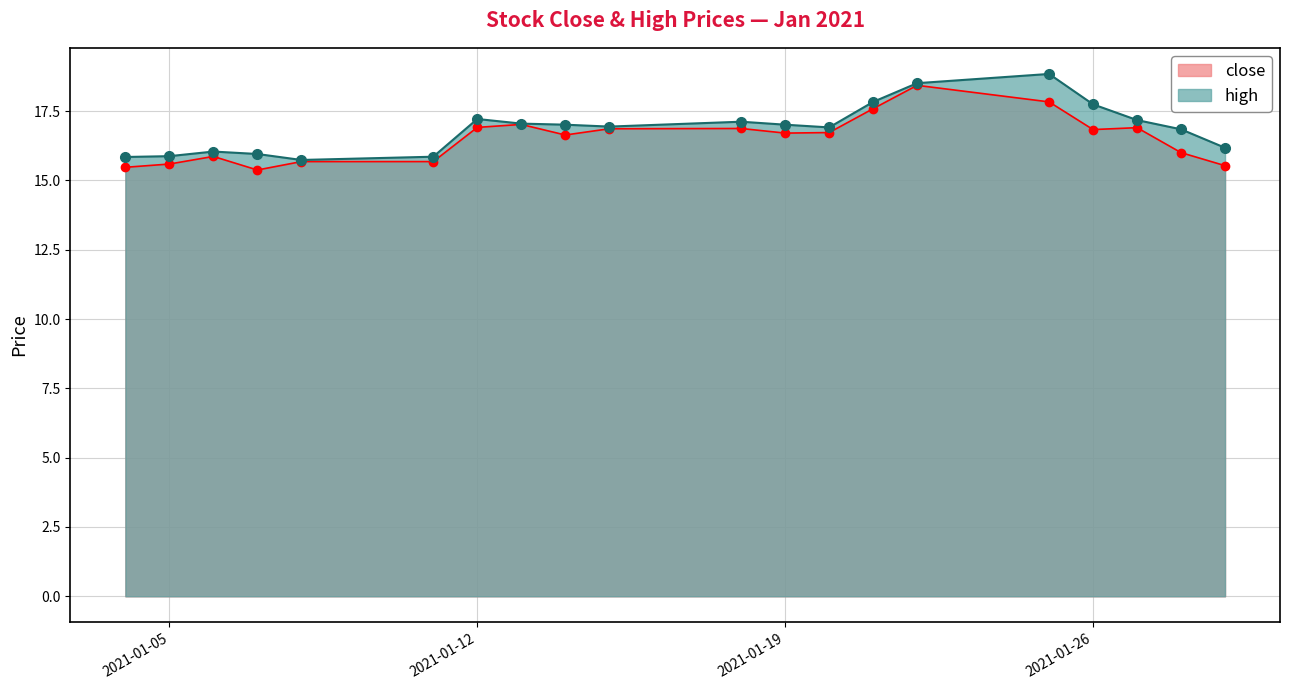

At which category does high reach its first local valley?

2021-01-08